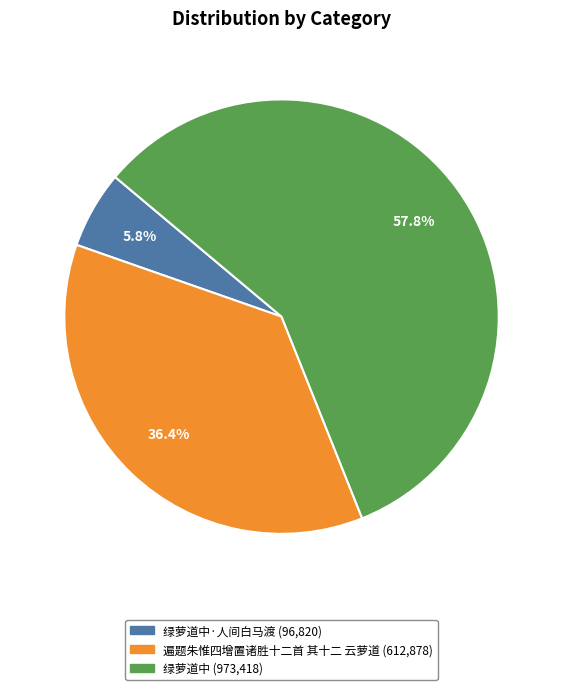

Is there any slice that represents more than half of the pie?

Yes